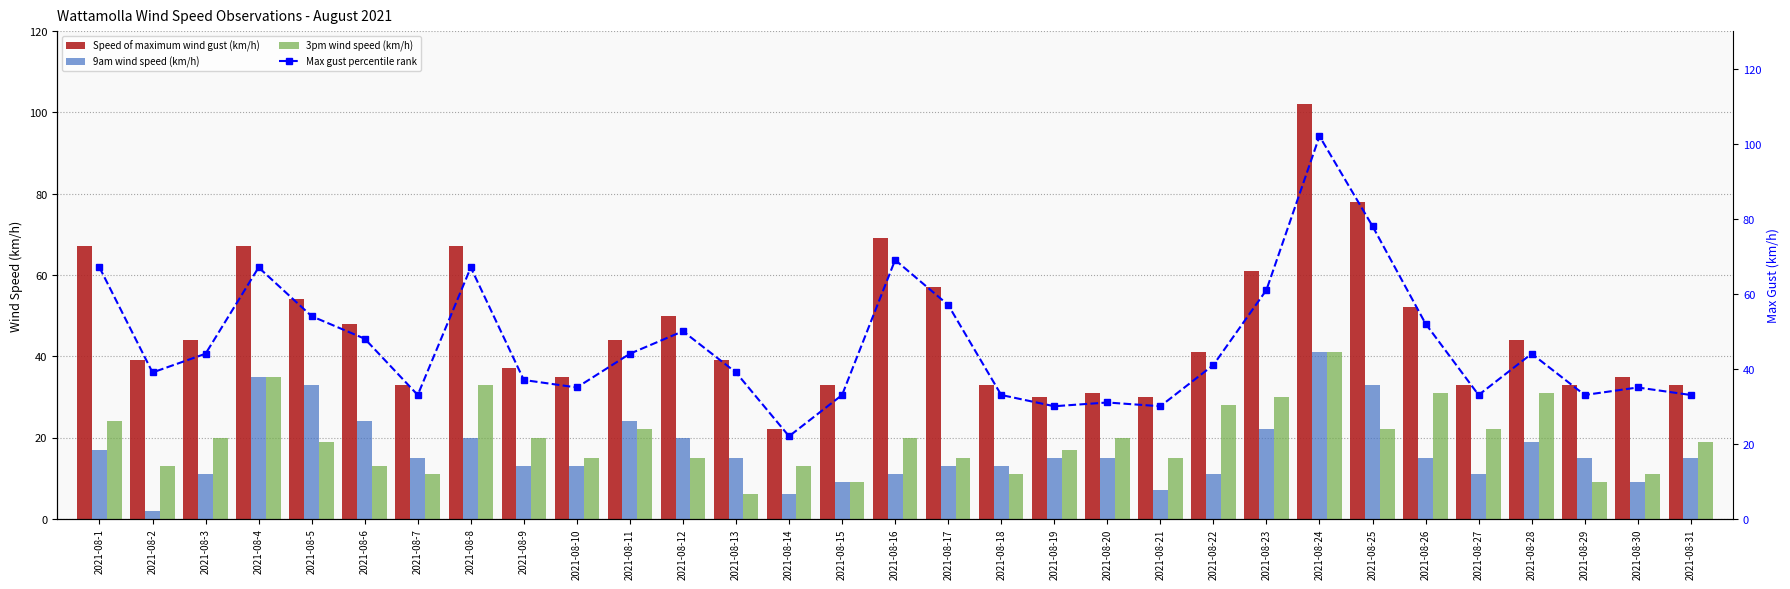

What is the difference between the highest and lowest values at 2021-08-3?

33